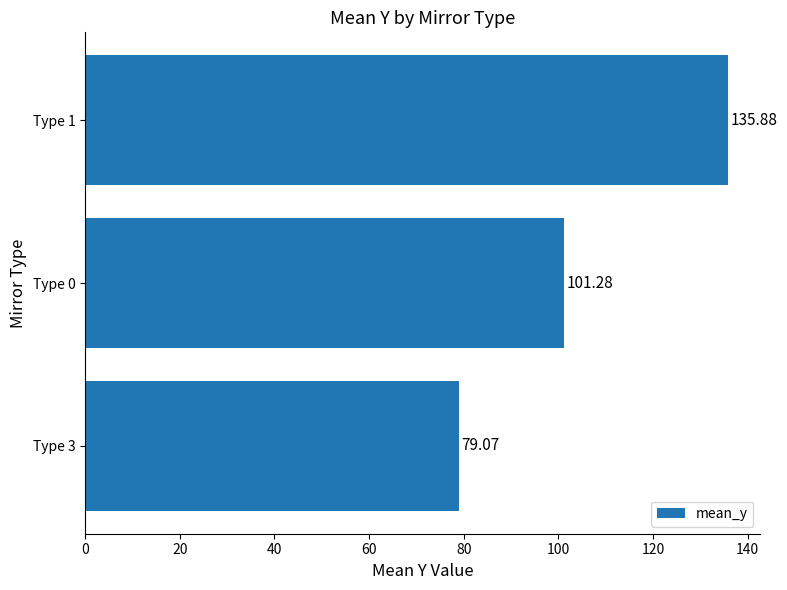

Where is the data nearest to the value 107?

Type 0